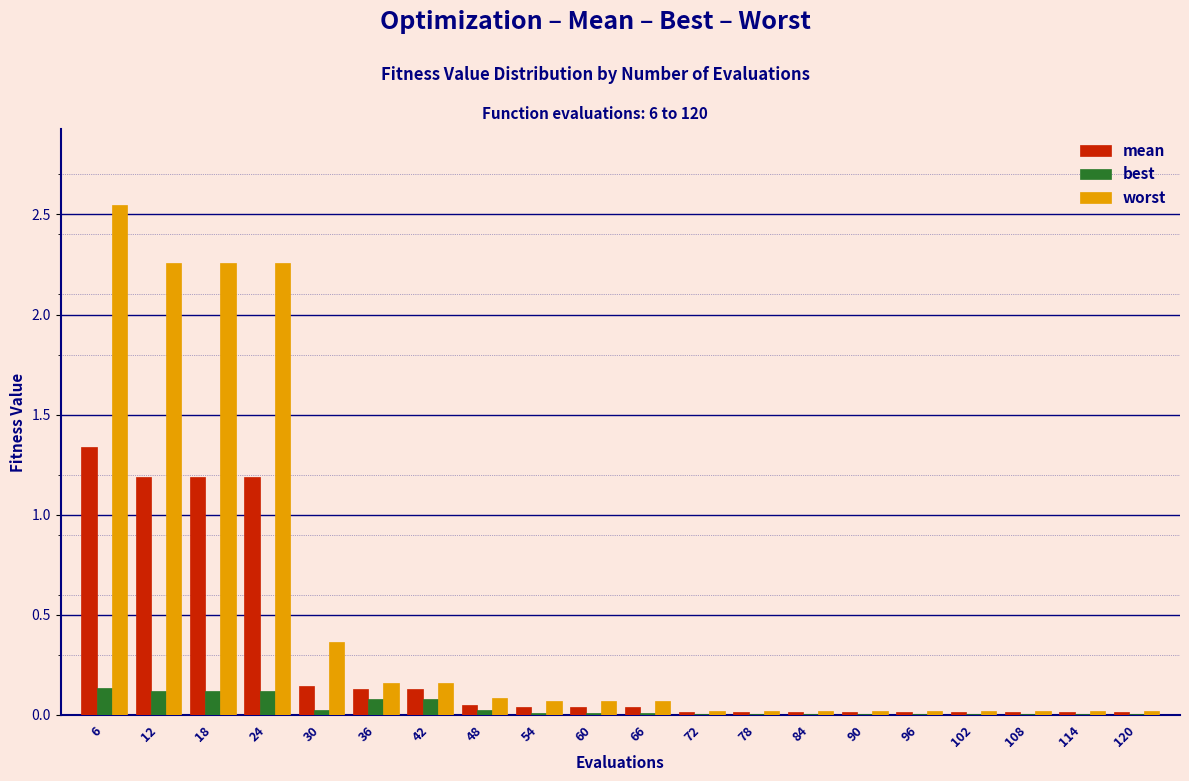

The best series shows 0.0 at 114. True or false?

True